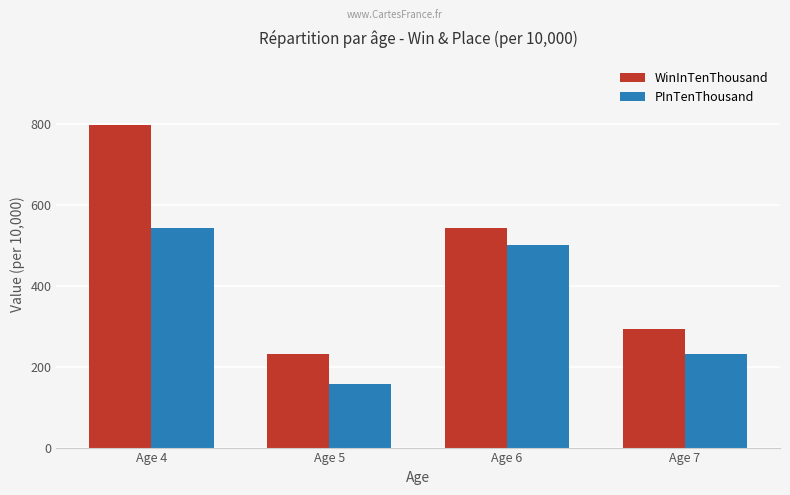

The WinInTenThousand series shows 865 at Age 6. True or false?

False